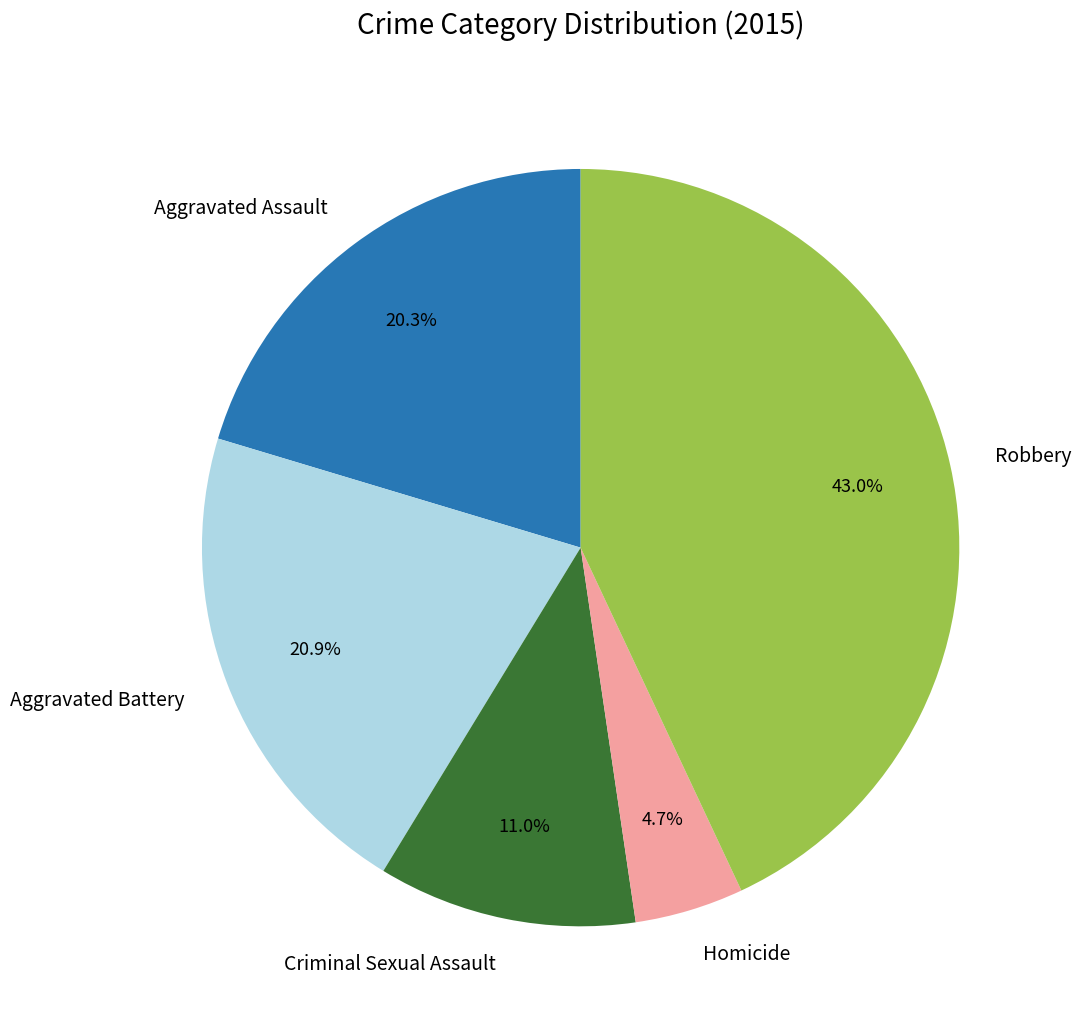

To the nearest percent, what is the difference between the Robbery and Aggravated Battery slice percentages?

22%